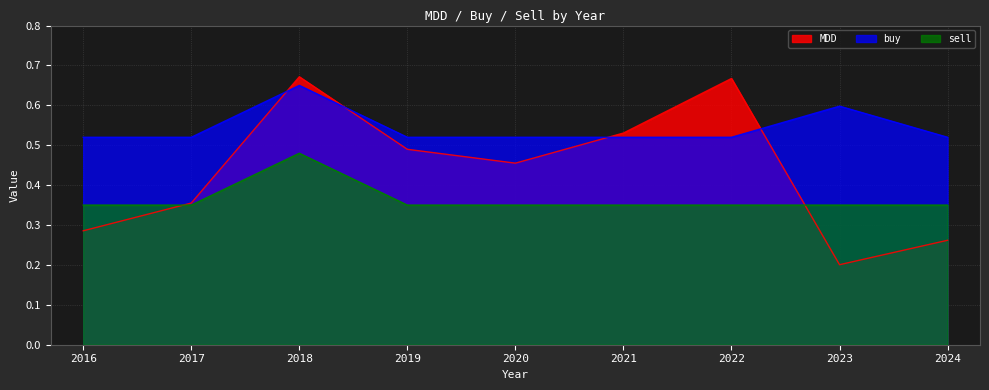

At which category does buy reach its first local peak?

2018